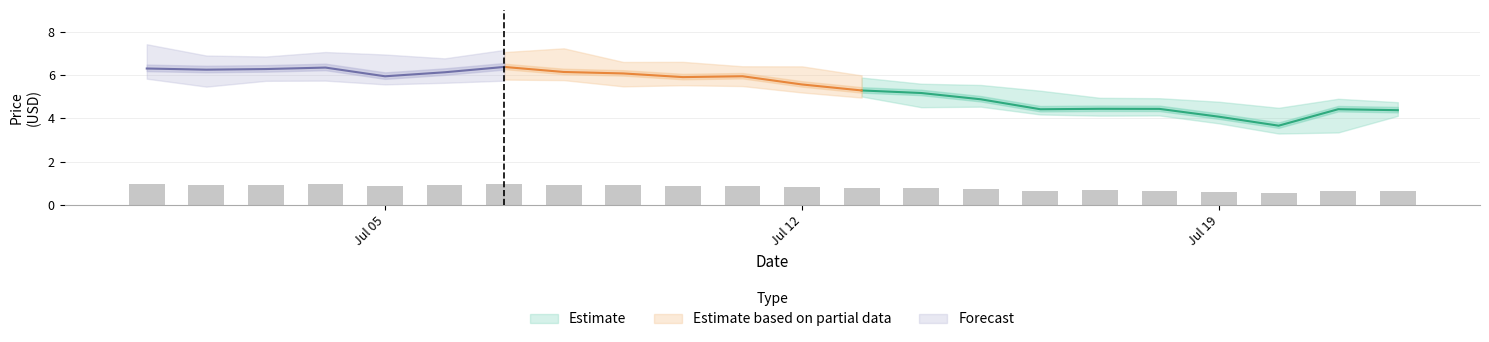

Are the bars horizontal?

No